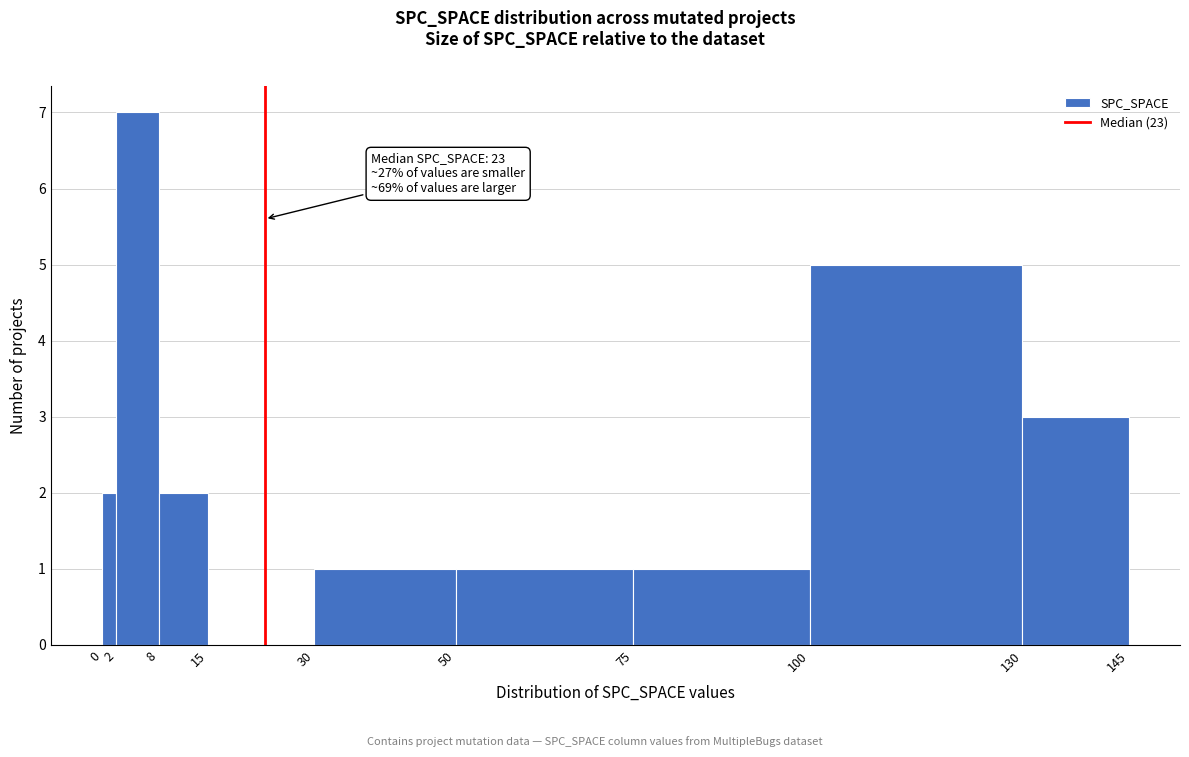

Over which range of the x-axis is the bar tallest?

2 to 8